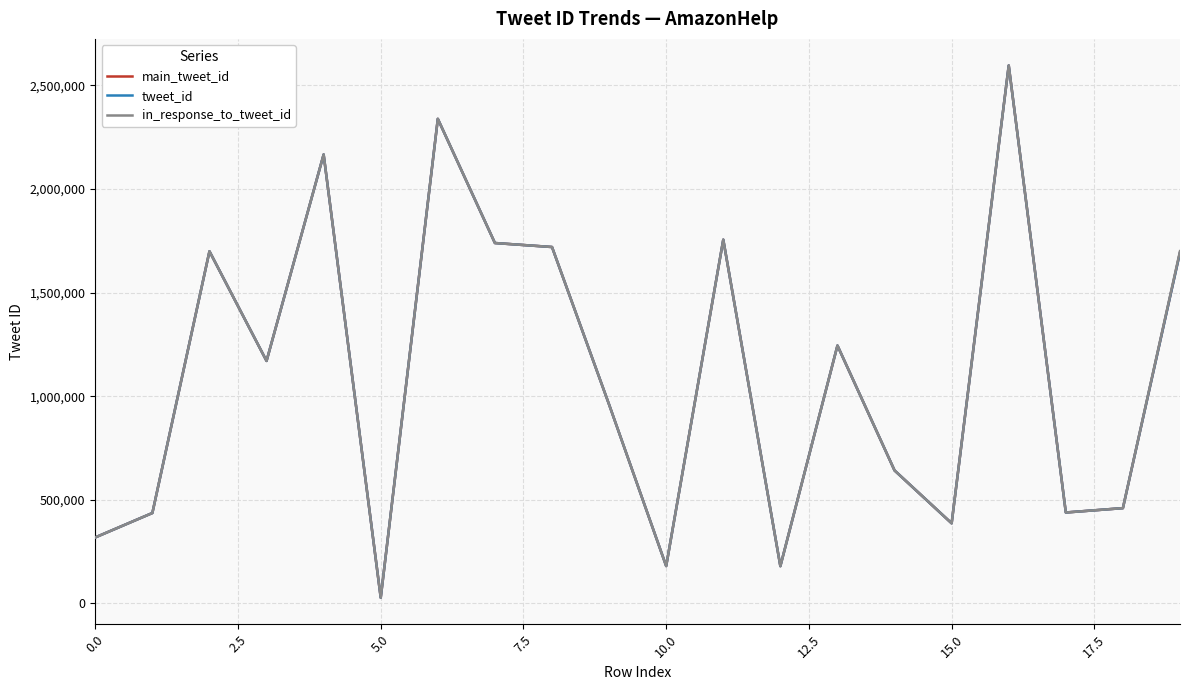

What is the maximum value shown in the chart?

2595431